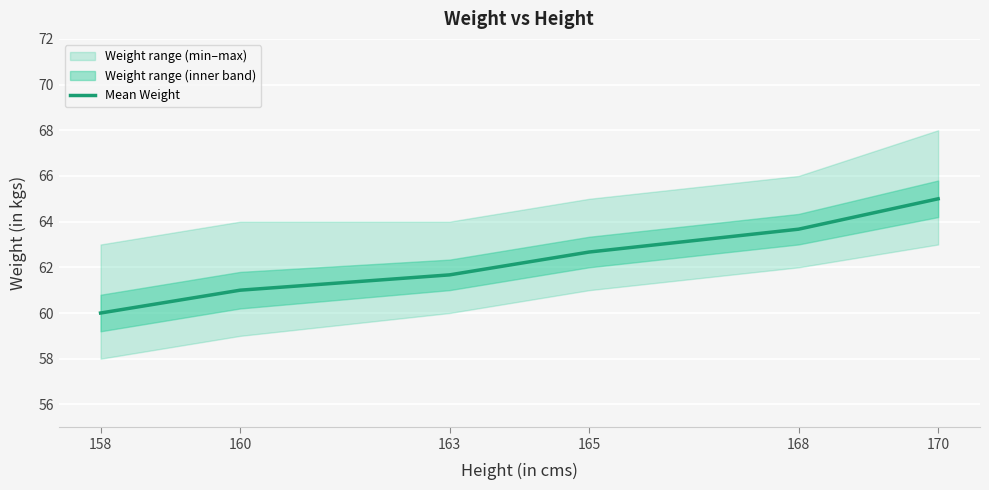

Reading right to left, transcribe all the data shown in this chart.

170=65.0	168=63.7	165=62.7	163=61.7	160=61.0	158=60.0